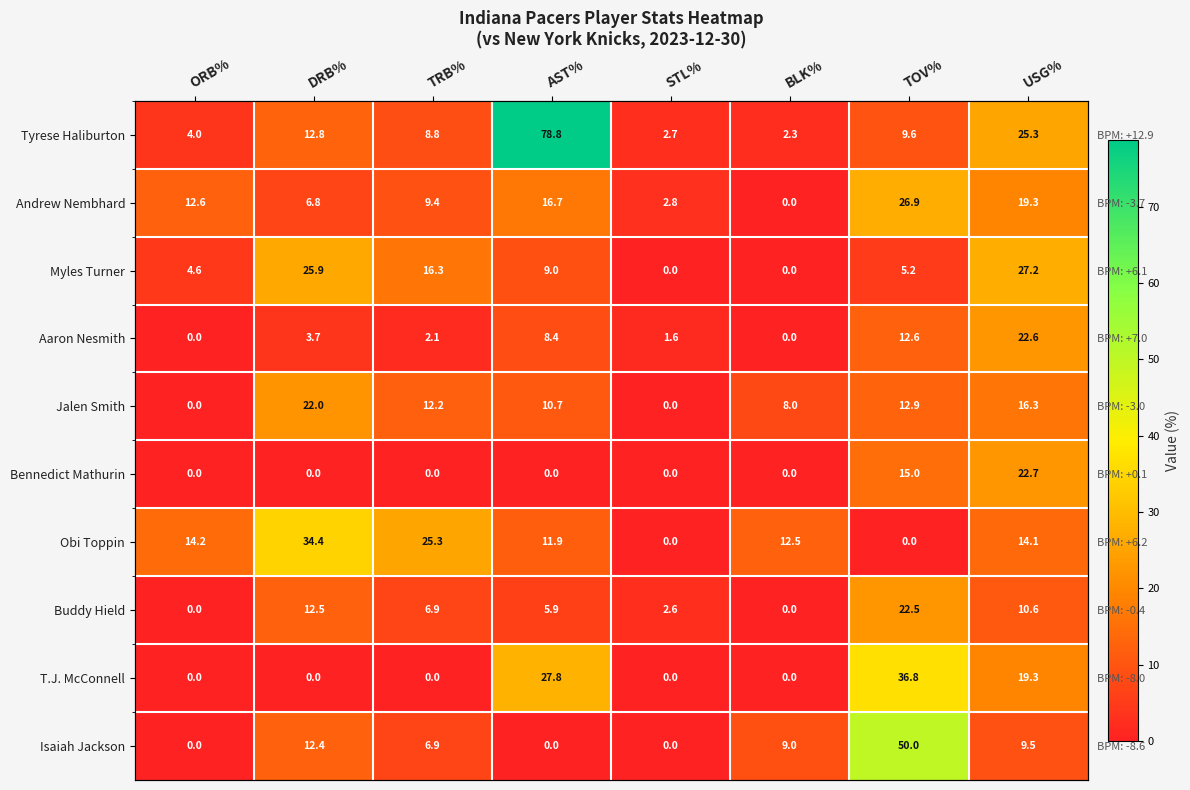

What is the difference between the Andrew Nembhard values at ORB% and BLK%?

12.6